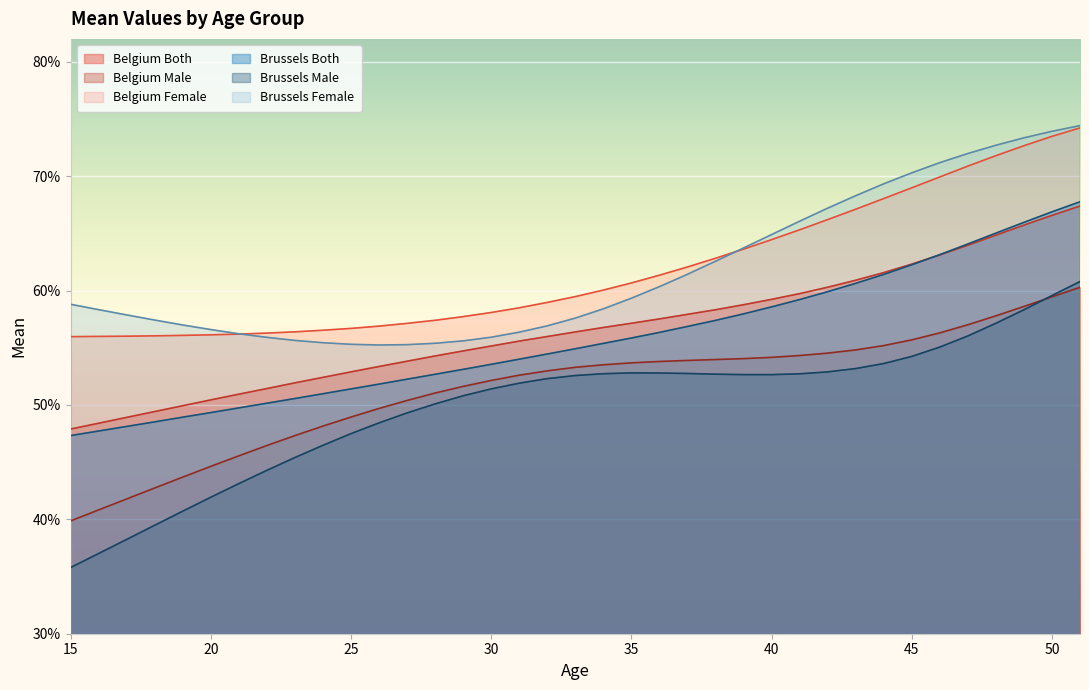

What is the smallest value displayed?

0.4